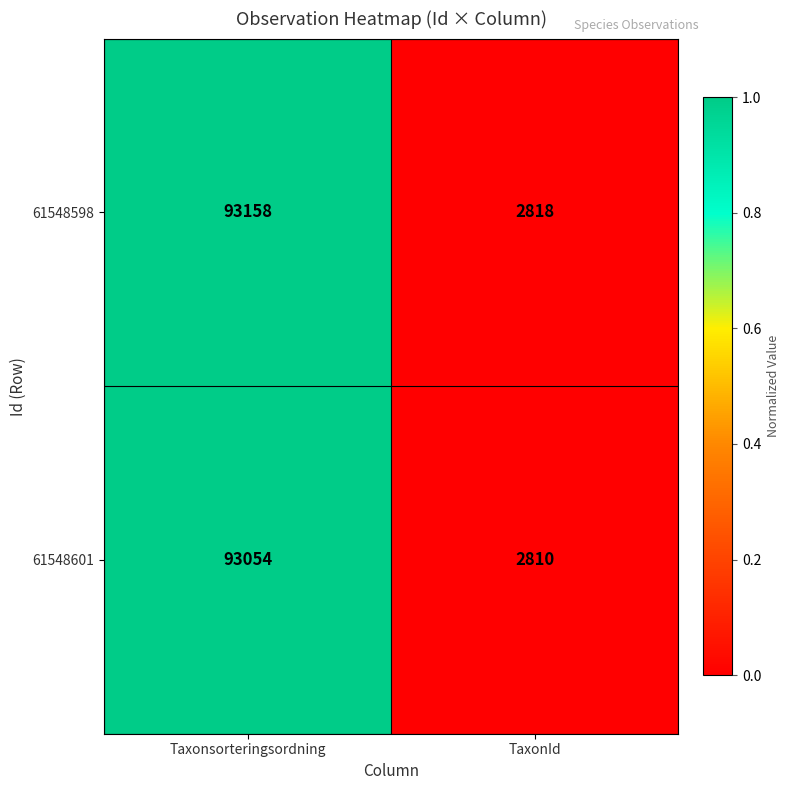

List the series in order of their peak value, highest first.

61548598, 61548601